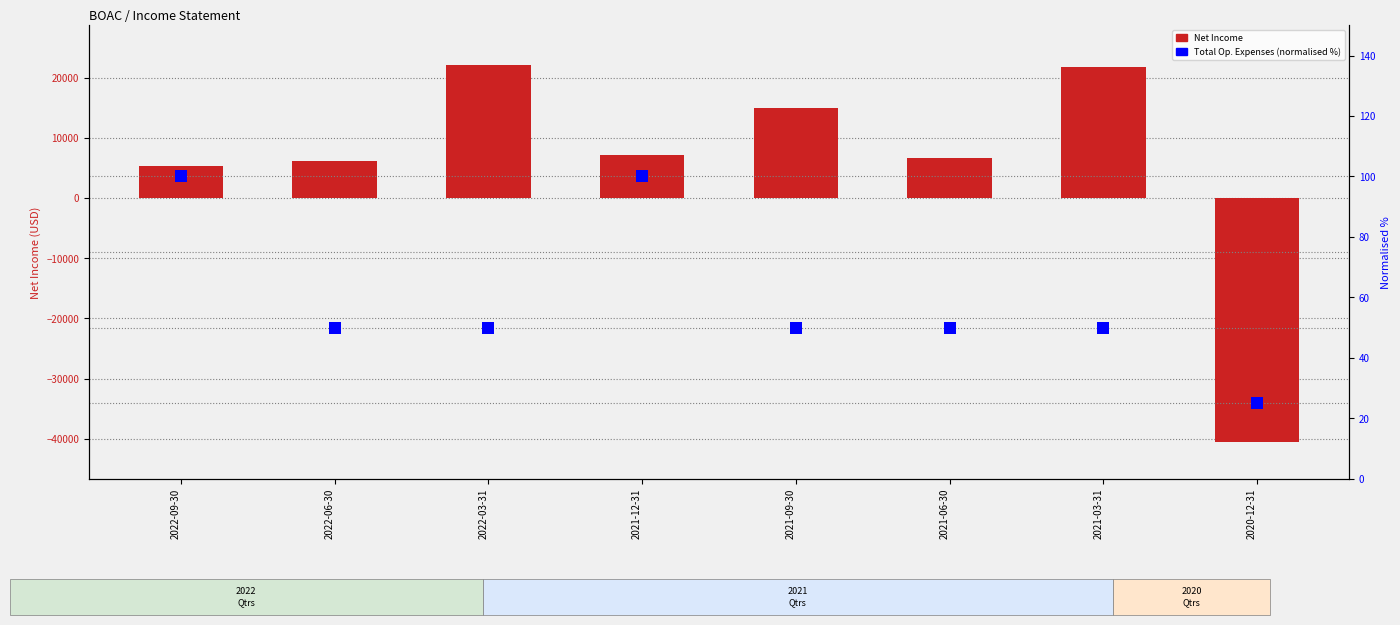

Are the bars horizontal?

No